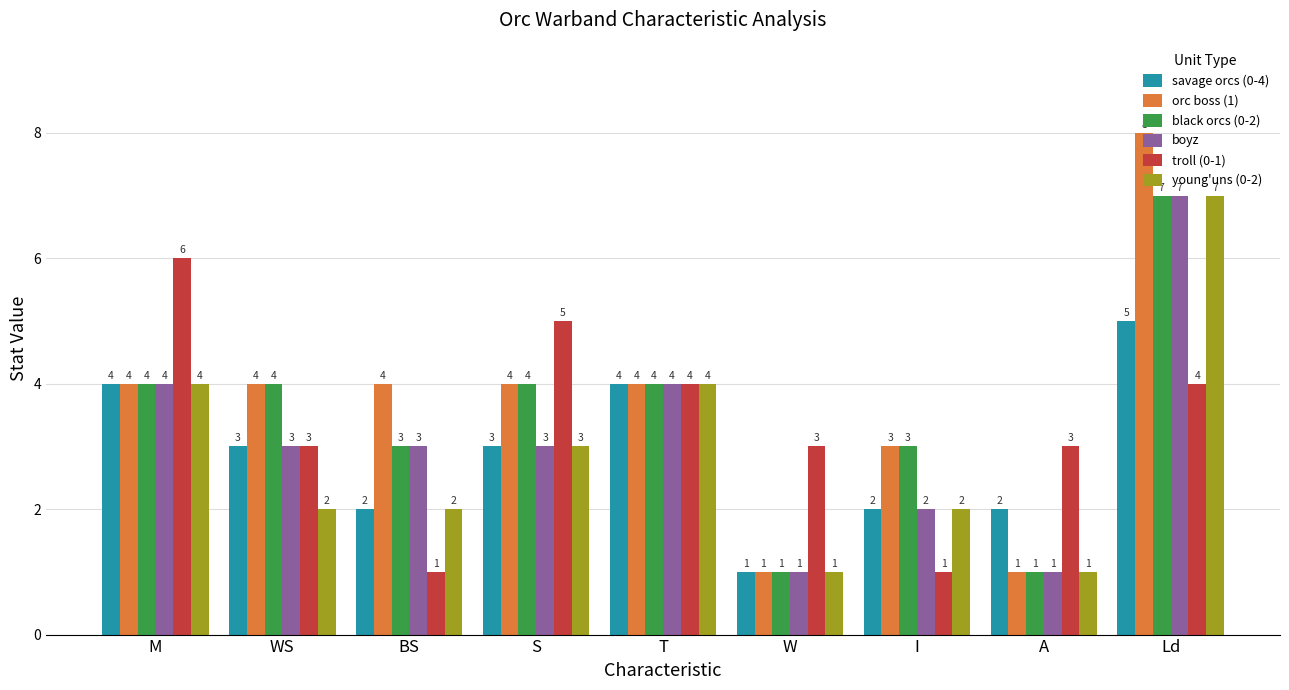

Is it true that orc boss (1) equals 4 at S?

True